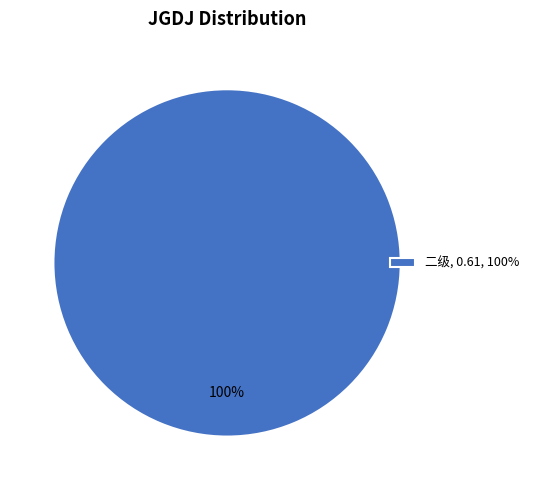

Rank the categories by value from lowest to highest.

二级, 0.61, 100%